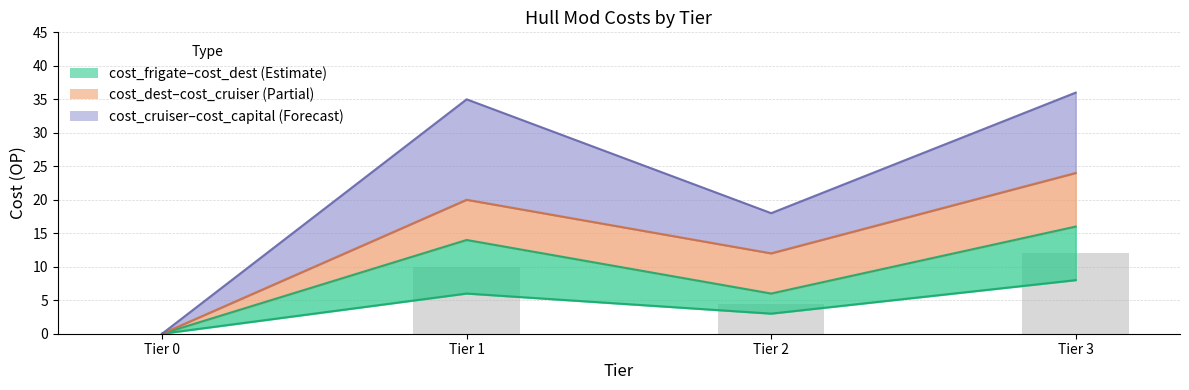

The value of avg_low (bars) at Tier 3 is 20.2. True or false?

False